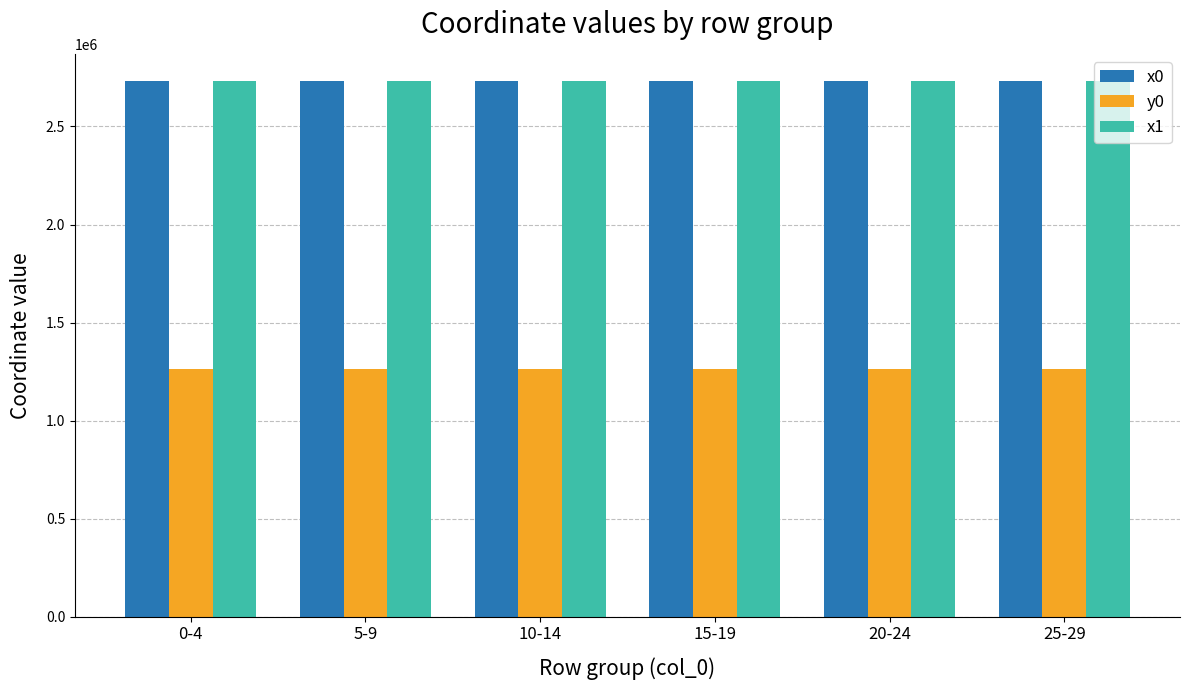

What is the spread (max minus min) of values at 5-9?

1471132.4